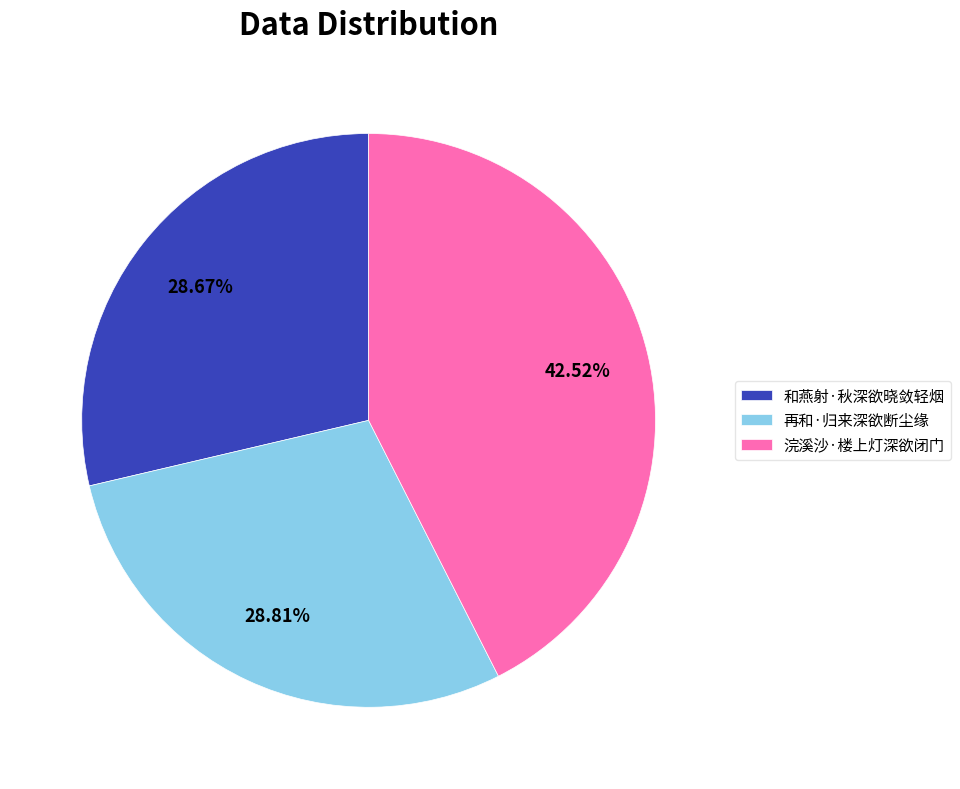

Which slice is the largest?

浣溪沙·楼上灯深欲闭门